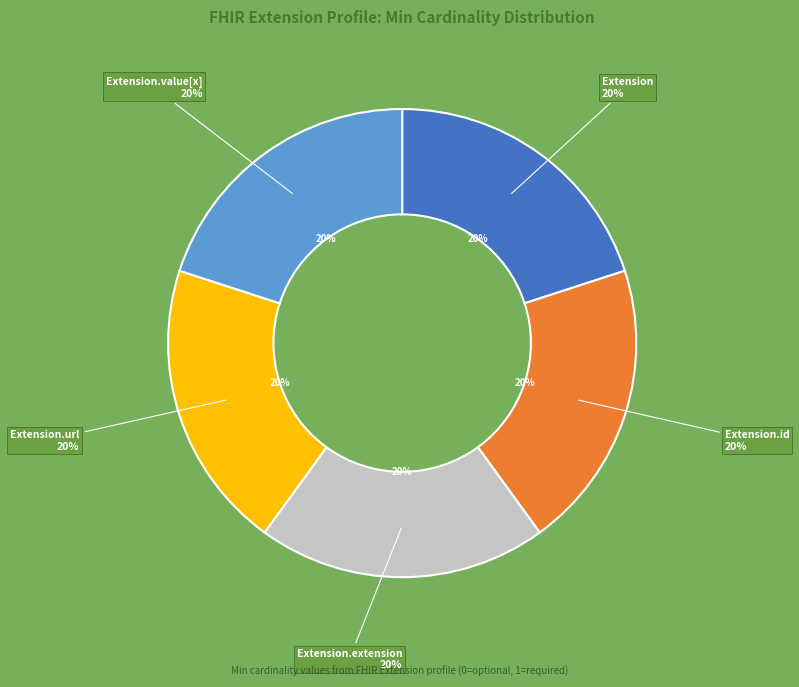

Does Extension.value[x] represent more than half of the total?

No